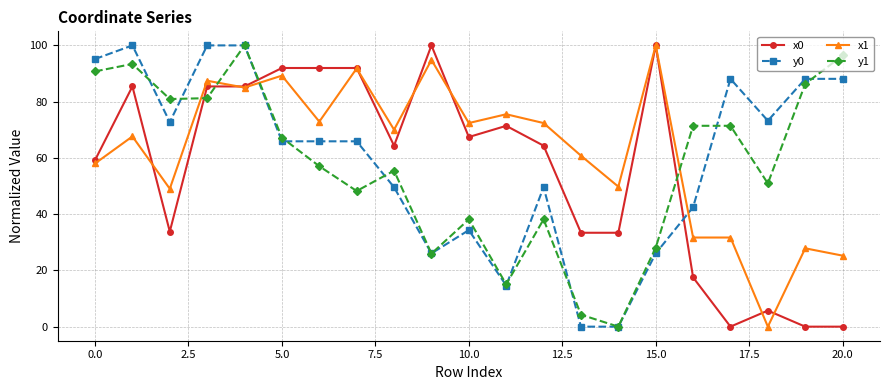

What is the sum of all x1 values?

1313.3